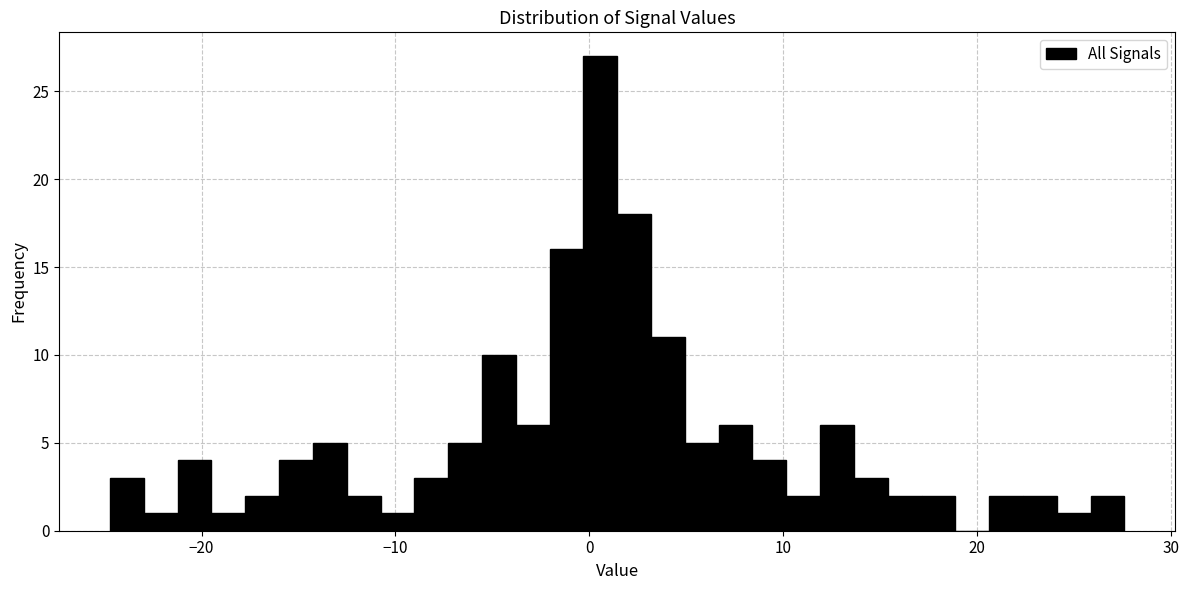

Around what value on the x-axis is the tallest bar? Give the approximate position of its centre, as read against the axis.

1